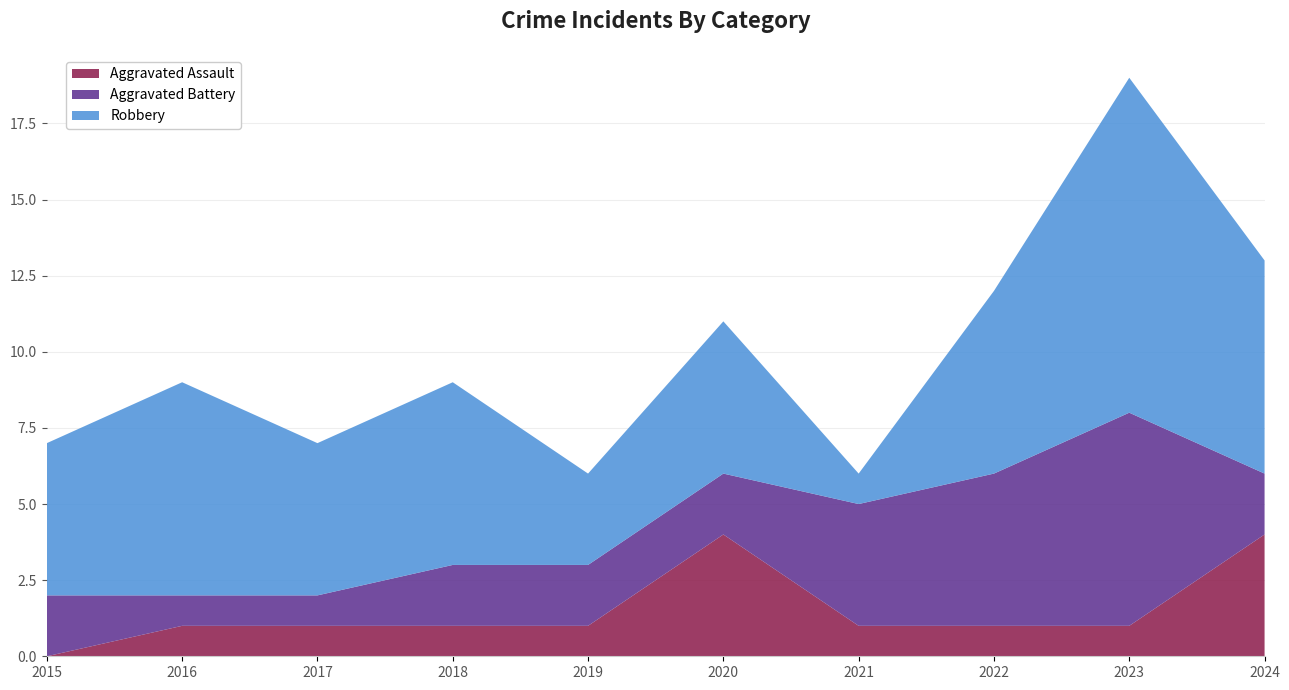

Reading right to left, extract all data points from this chart.

Aggravated Assault: 4	1	1	1	4	1	1	1	1	0
Aggravated Battery: 2	7	5	4	2	2	2	1	1	2
Robbery: 7	11	6	1	5	3	6	5	7	5